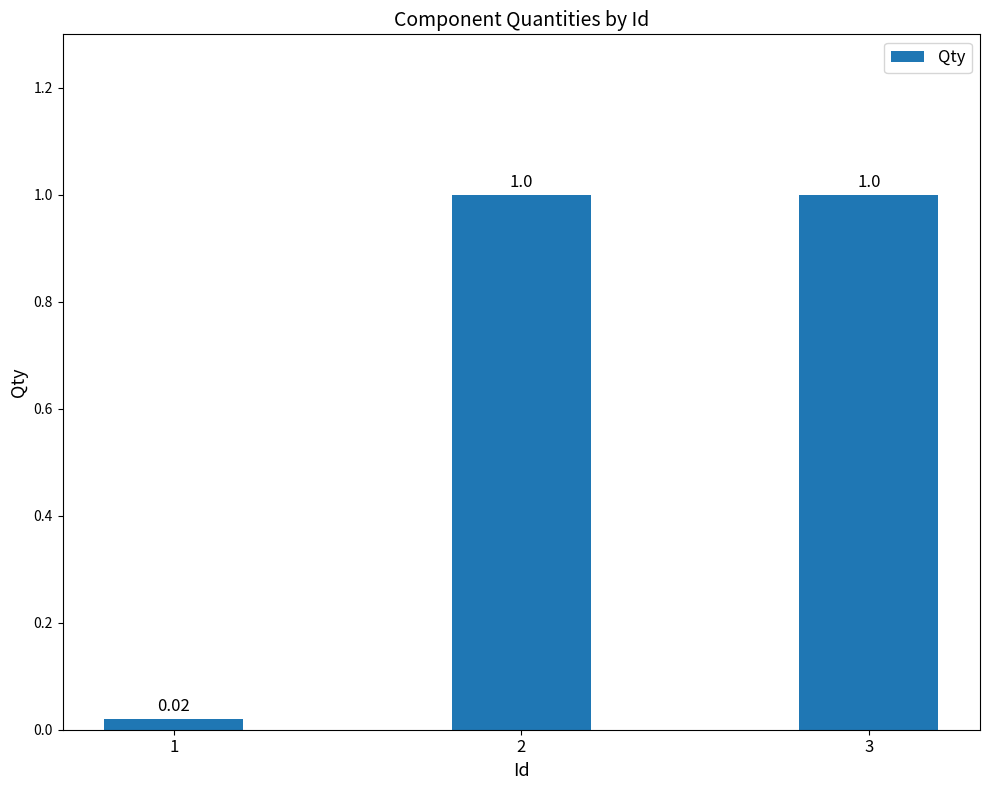

Which has a higher value, 1 or 3?

3